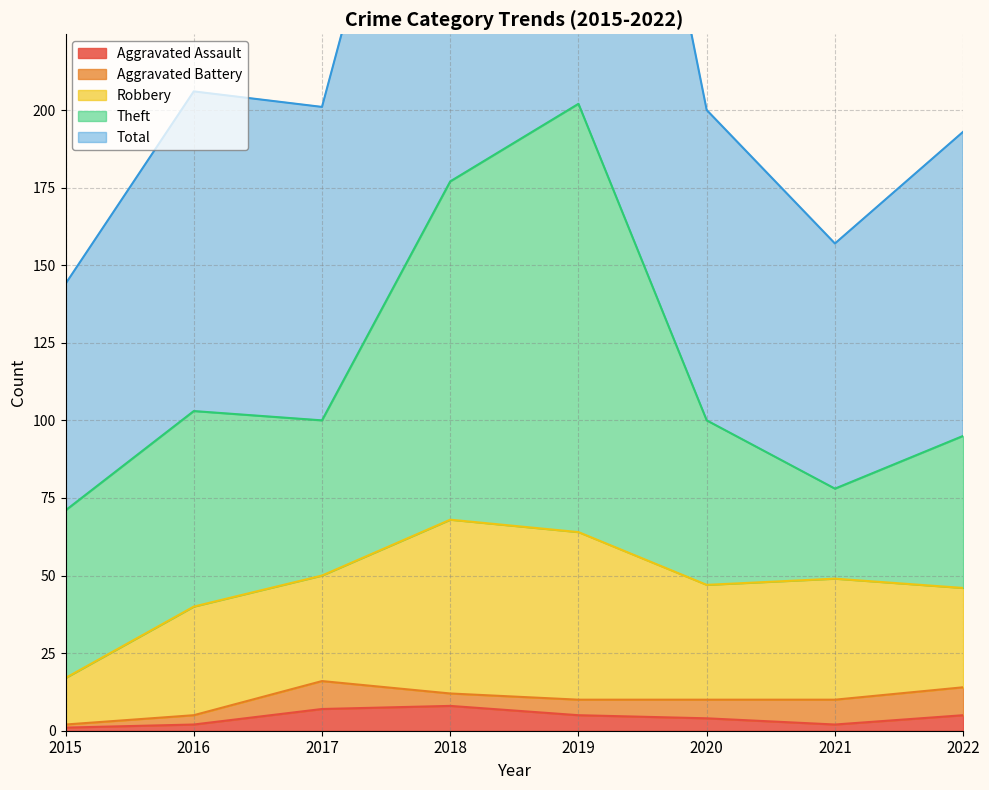

Which category has the highest value in the Aggravated Battery series?

2017